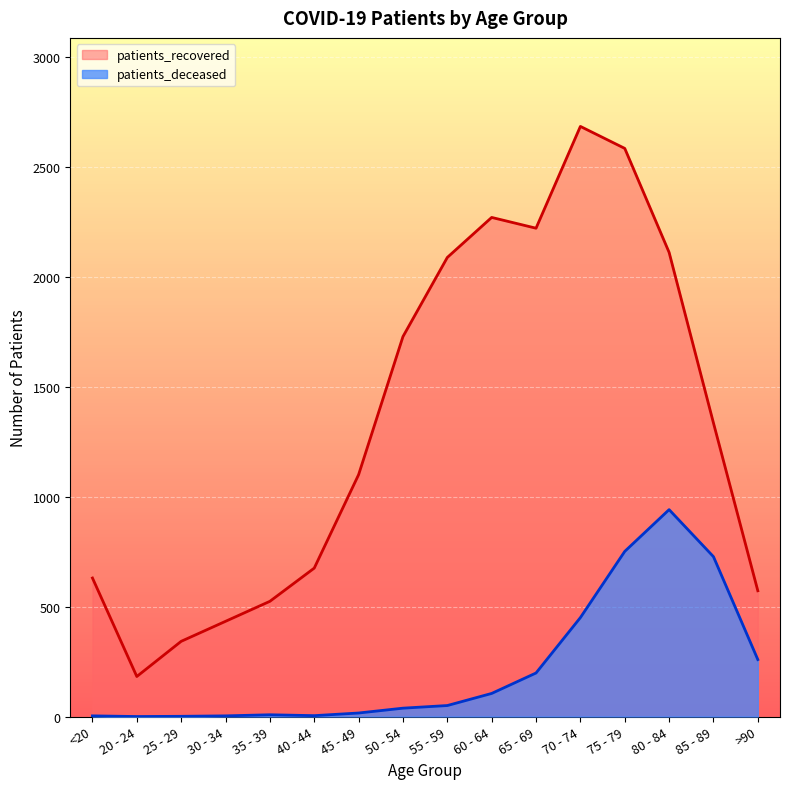

Reading left to right, what are all the values shown in this chart?

patients_deceased: <20=3	20 - 24=0	25 - 29=1	30 - 34=3	35 - 39=8	40 - 44=4	45 - 49=16	50 - 54=38	55 - 59=50	60 - 64=105	65 - 69=198	70 - 74=450	75 - 79=751	80 - 84=941	85 - 89=727	>90=259
patients_recovered: <20=630	20 - 24=182	25 - 29=342	30 - 34=433	35 - 39=524	40 - 44=675	45 - 49=1100	50 - 54=1728	55 - 59=2088	60 - 64=2270	65 - 69=2221	70 - 74=2684	75 - 79=2584	80 - 84=2111	85 - 89=1335	>90=572